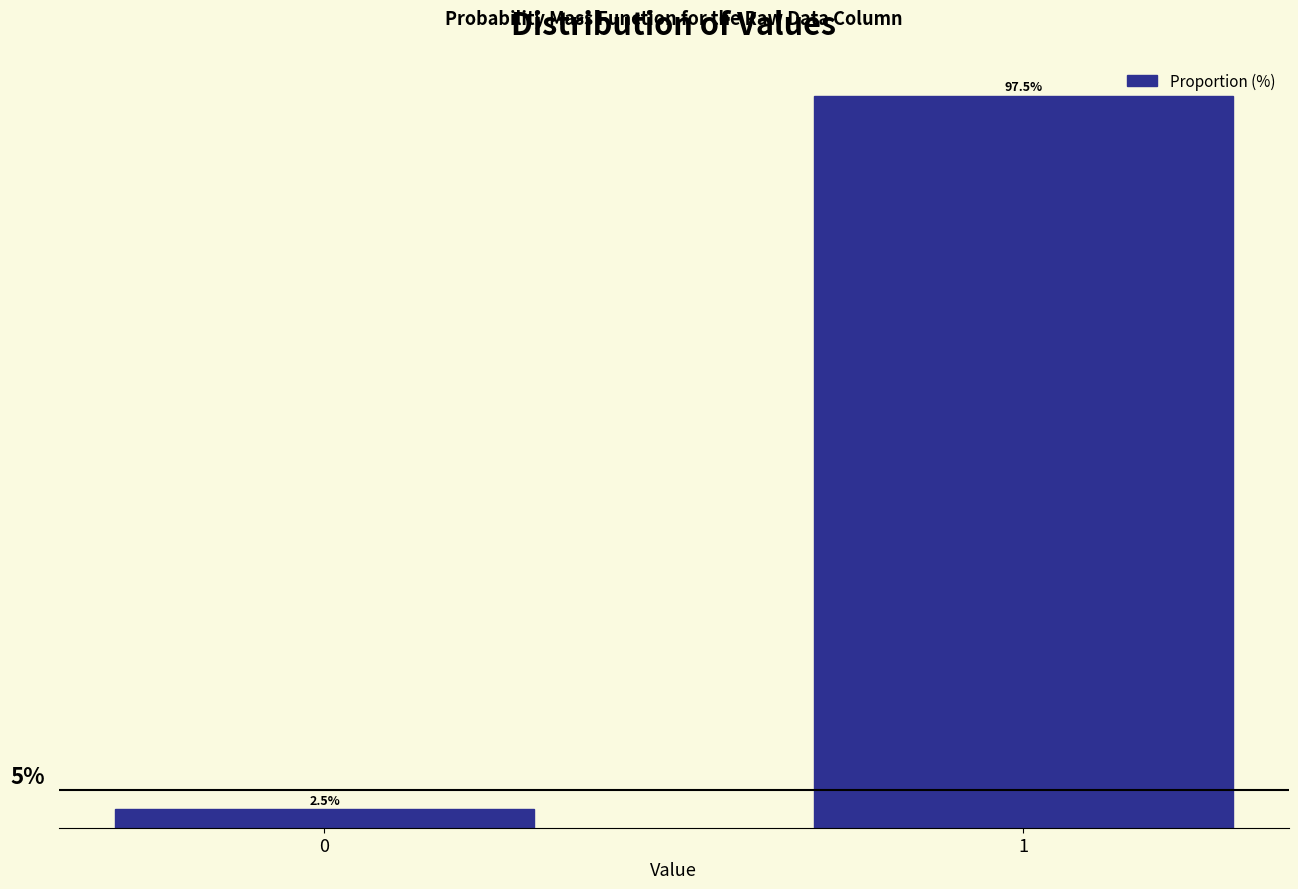

Rank the categories by value from highest to lowest.

1, 0